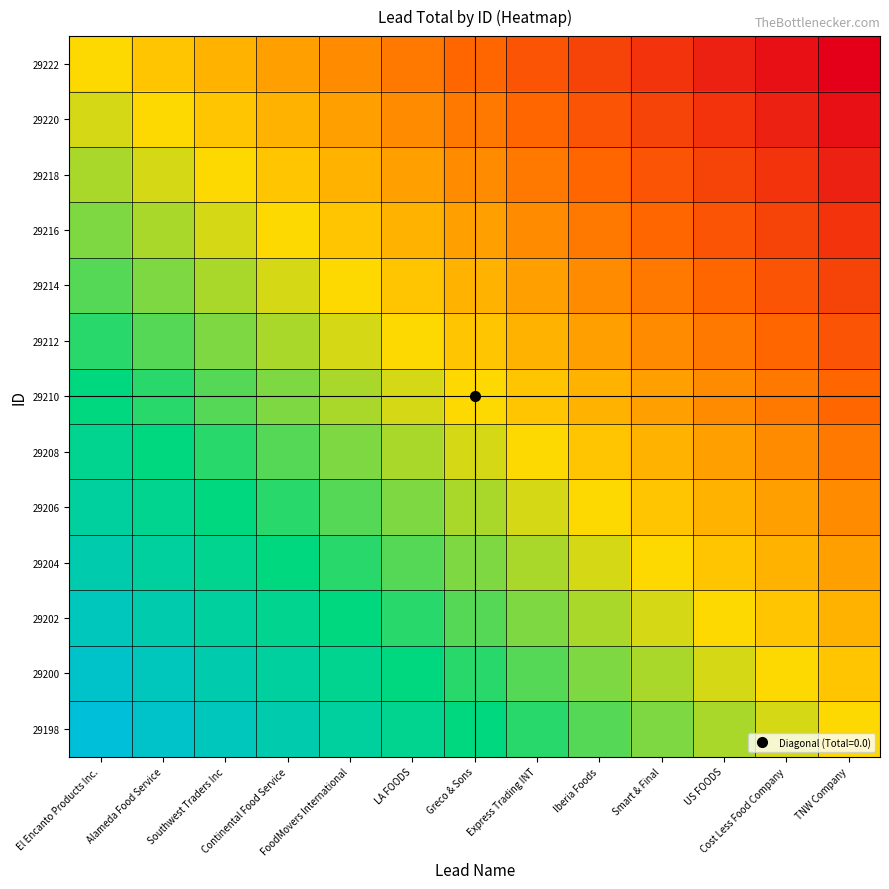

How many categories are shown in the chart?

13